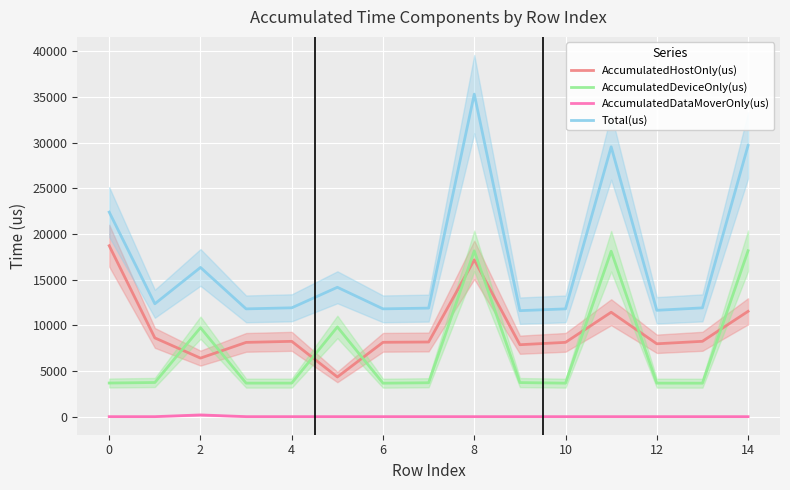

Reading left to right, extract all data points from this chart.

AccumulatedHostOnly(us): 18712.7	8619.5	6407.6	8129.3	8244.6	4339.7	8138.6	8172.0	17162.4	7874.0	8133.5	11430.7	7975.9	8247.4	11529.8
AccumulatedDeviceOnly(us): 3680.3	3737.5	9739.0	3669.7	3670.4	9822.3	3662.4	3710.0	18148.6	3729.0	3665.5	18112.3	3667.1	3661.6	18162.2
AccumulatedDataMoverOnly(us): 0.0	0.0	188.4	0.0	0.0	0.0	0.0	0.0	0.0	0.0	0.0	0.0	0.0	0.0	0.0
Total(us): 22393.0	12357.0	16335.0	11799.0	11915.0	14162.0	11801.0	11882.0	35311.0	11603.0	11799.0	29543.0	11643.0	11909.0	29692.0